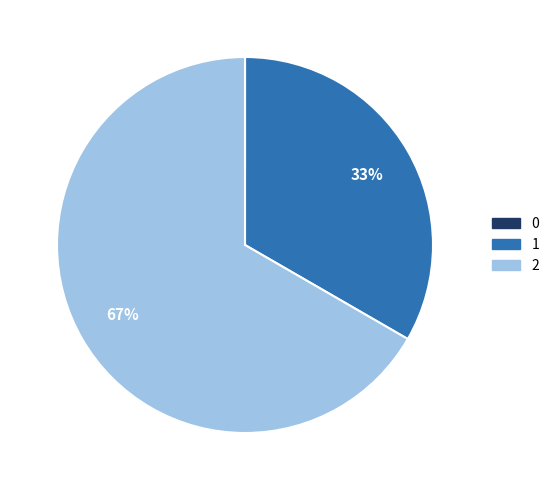

What percentage is the 2 slice, to the nearest percent?

67%